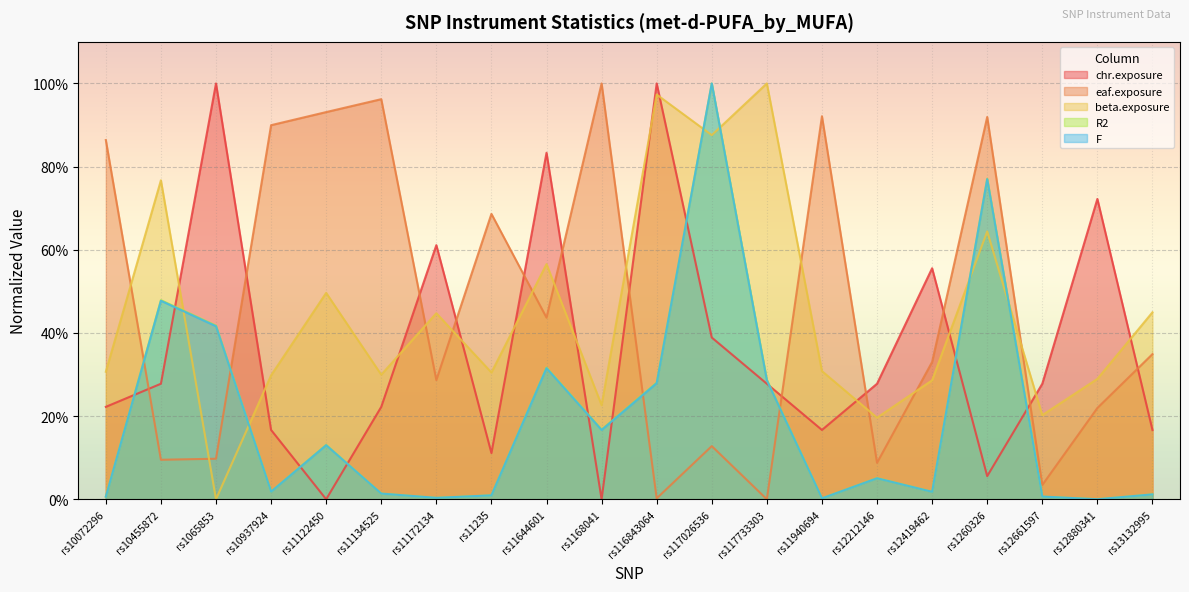

At rs12419462, list the series in order from largest to smallest.

chr.exposure, eaf.exposure, beta.exposure, R2, F